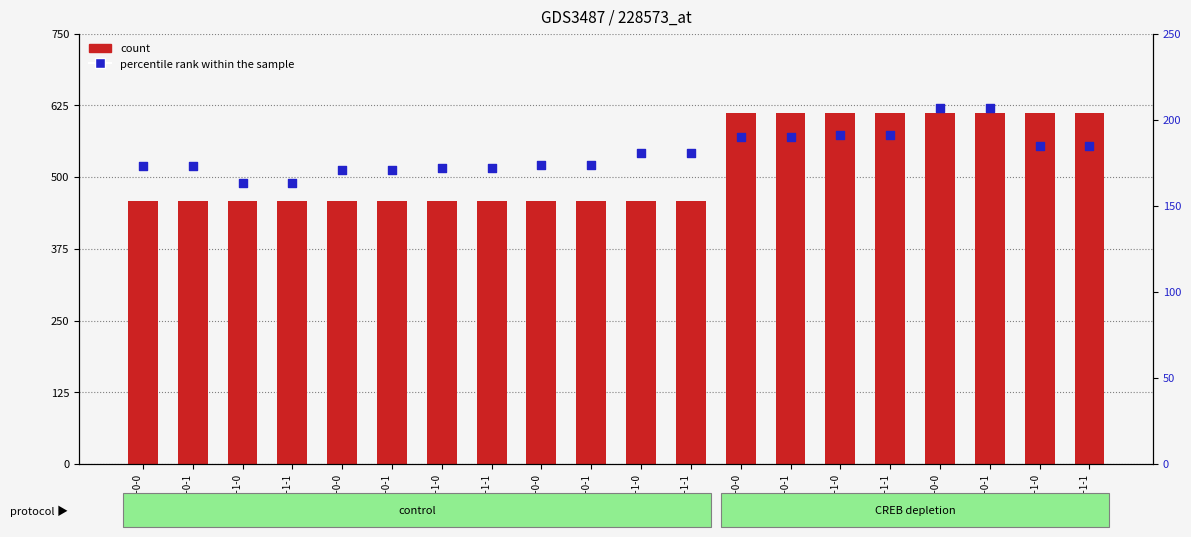

Which series has the widest spread of Y values?

count